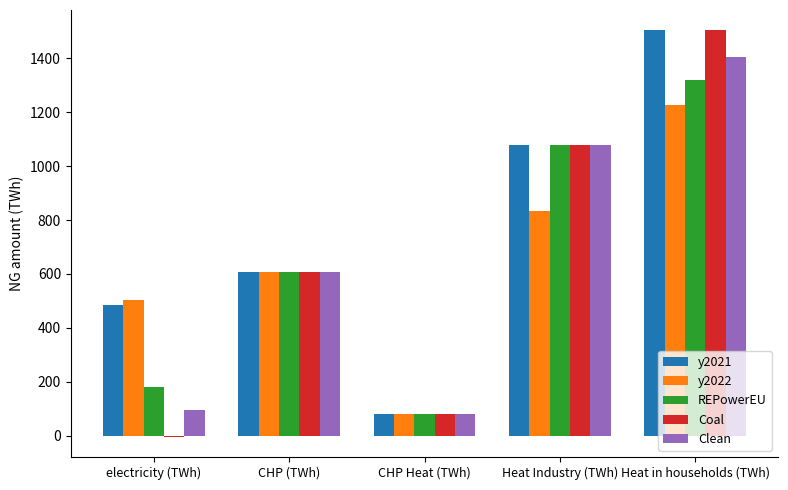

What is the maximum value for Clean?

1405.7